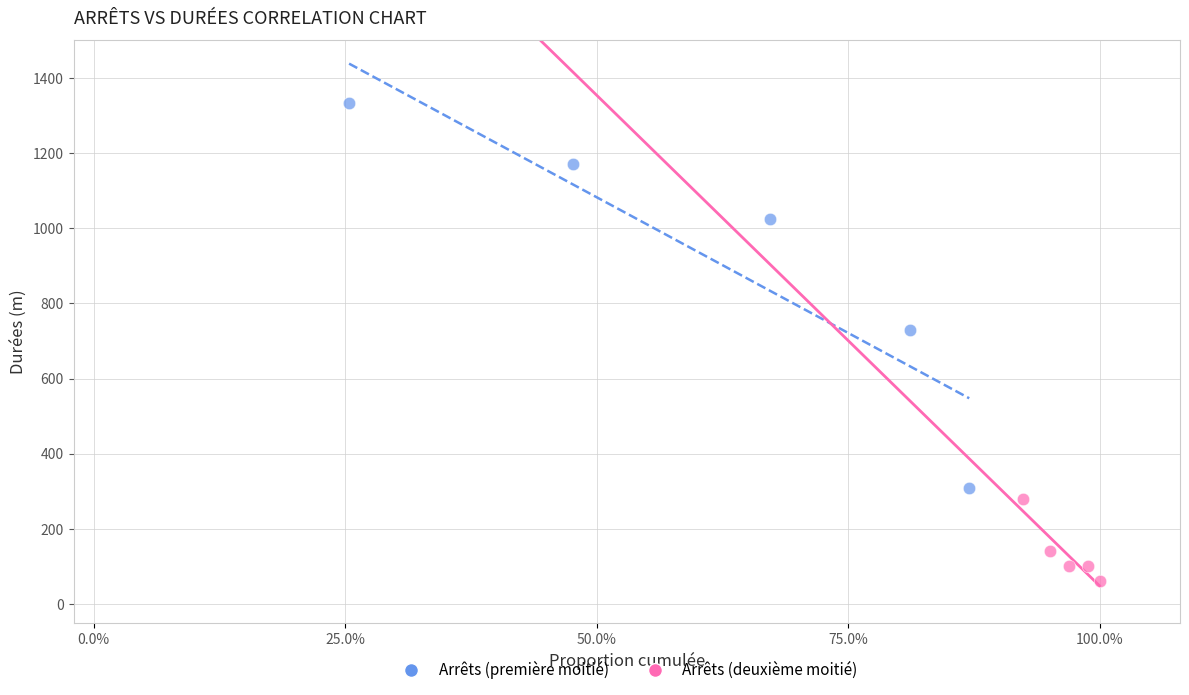

Which series has the largest Y range (max minus min)?

Arrêts (première moitié)